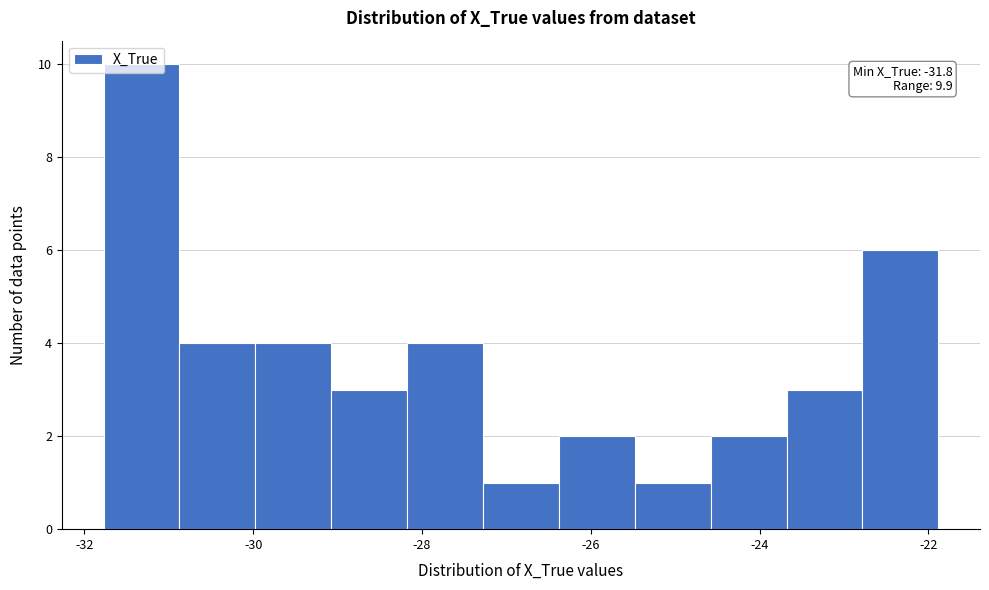

Over which range of the x-axis is the bar tallest?

-31.8 to -30.8